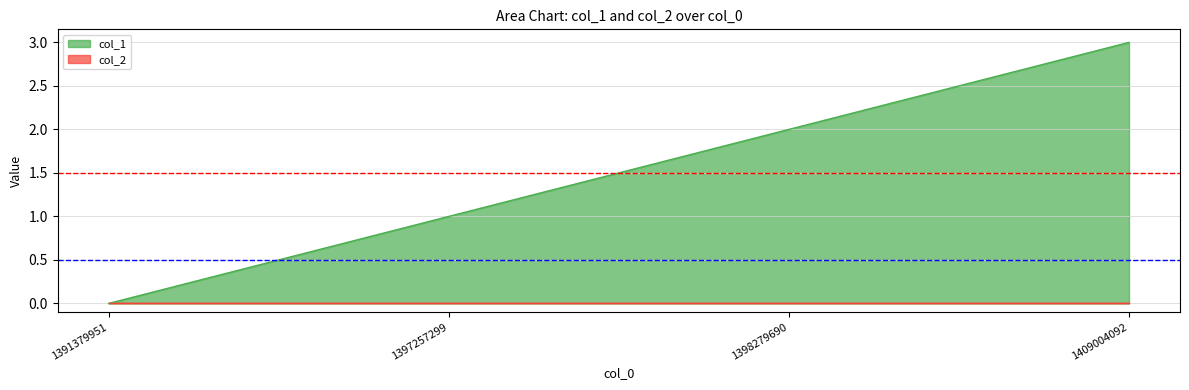

Rank the categories by value from highest to lowest.

1409004092, 1398279690, 1397257299, 1391379951